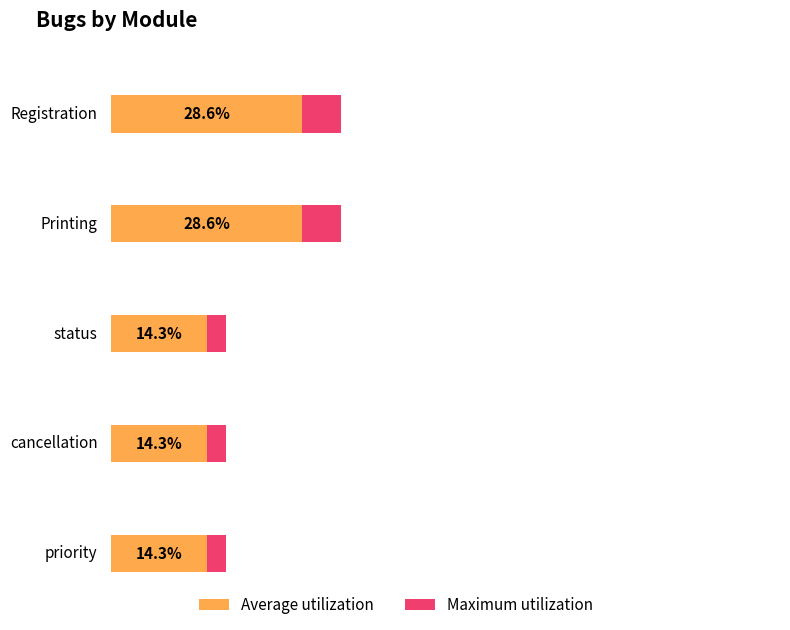

What is the ratio of the value at status to the value at cancellation?

1.0